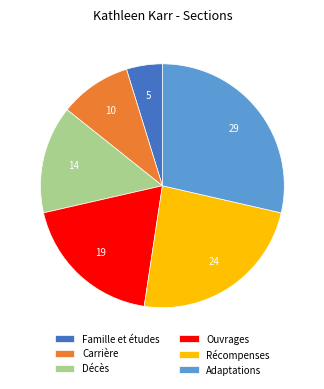

Approximately how many times larger is the value at Récompenses compared to Décès?

1.7